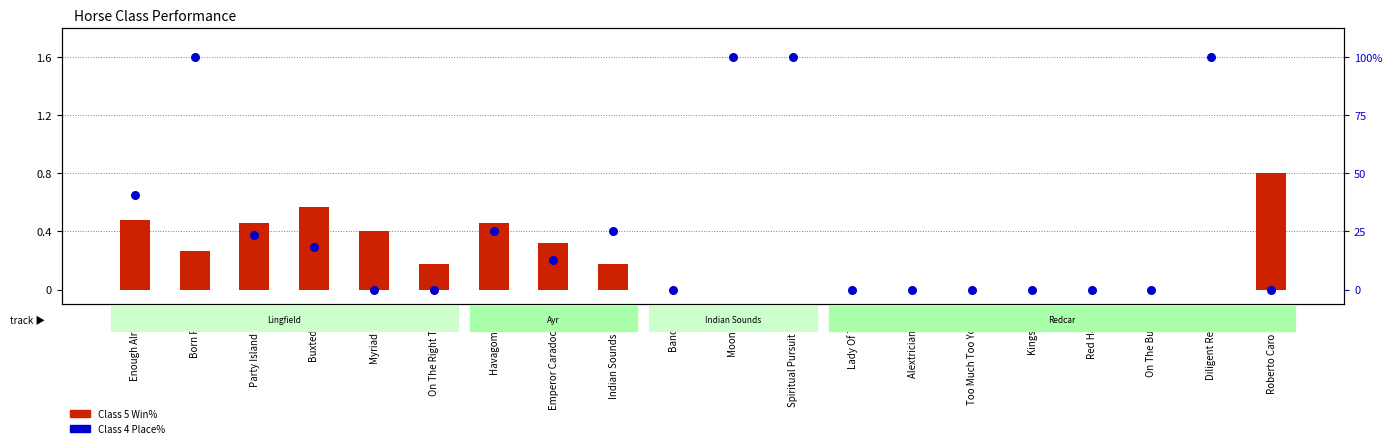

Which series reaches the minimum Y coordinate?

Class 5 Win%